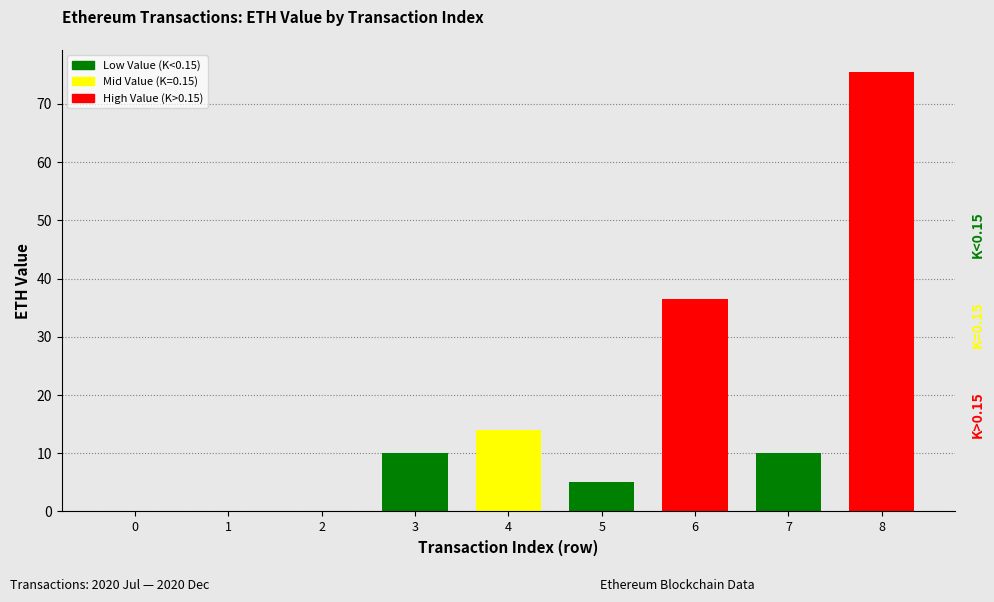

Is it true that the value at 1 is 0.0?

True